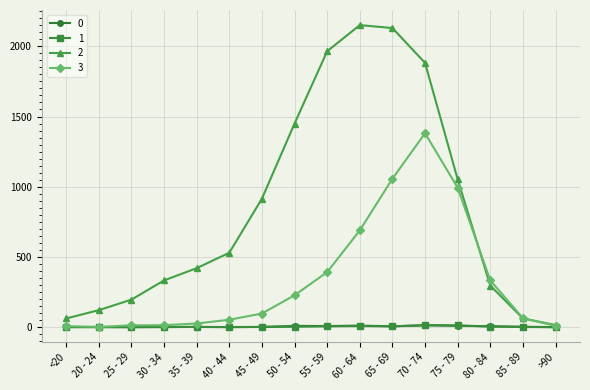

What is the difference between the maximum and minimum values in the 3 series?

1379